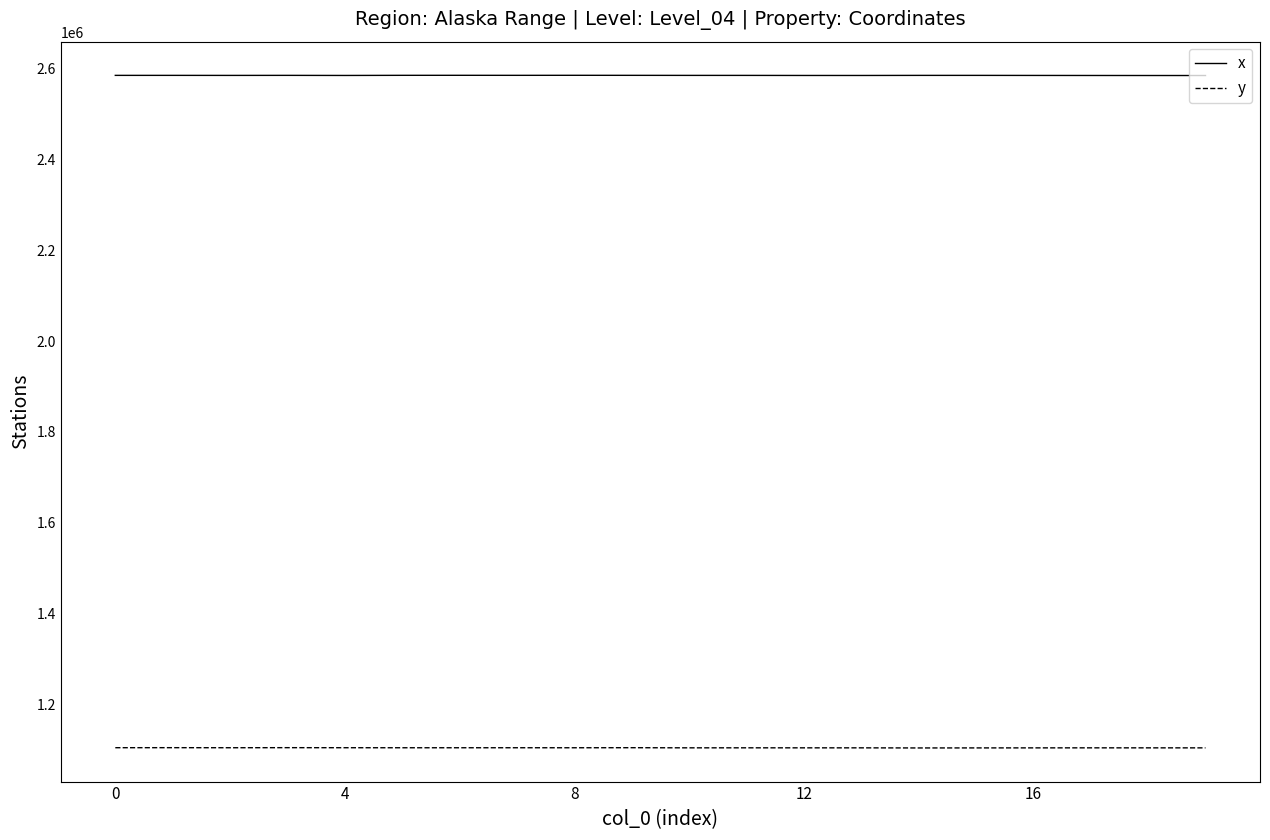

Which series has the largest total across all categories?

x